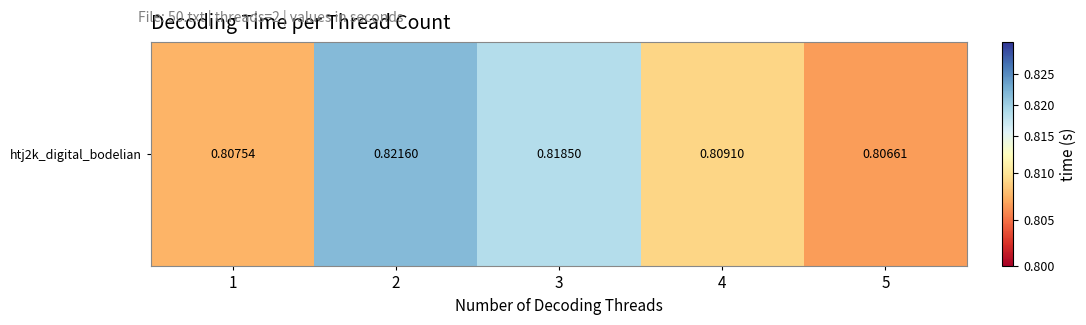

Count the values in the range 0 to 1.

5